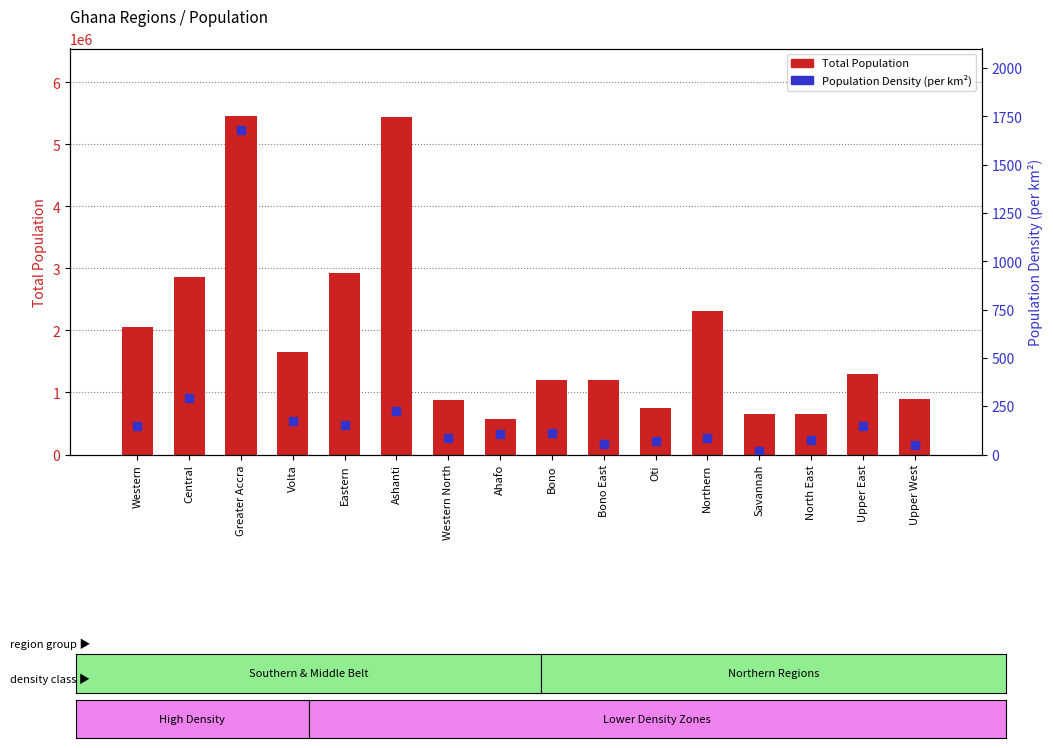

What is the total value across all series at Western North?

881008.4